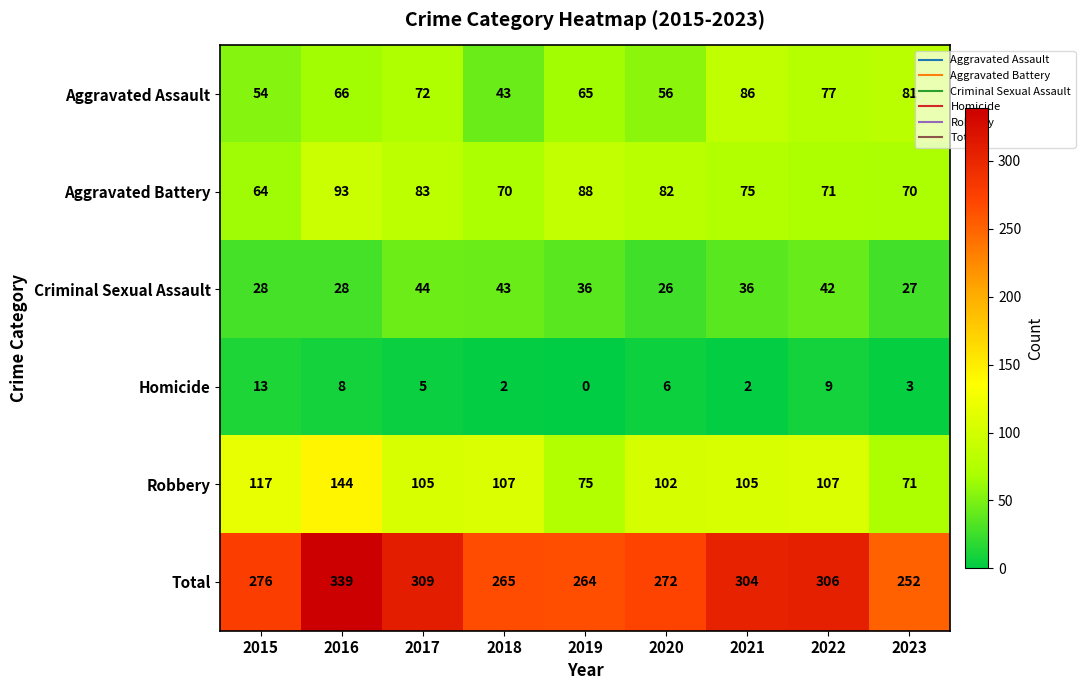

Which series changed the most between 2018 and 2023?

Aggravated Assault